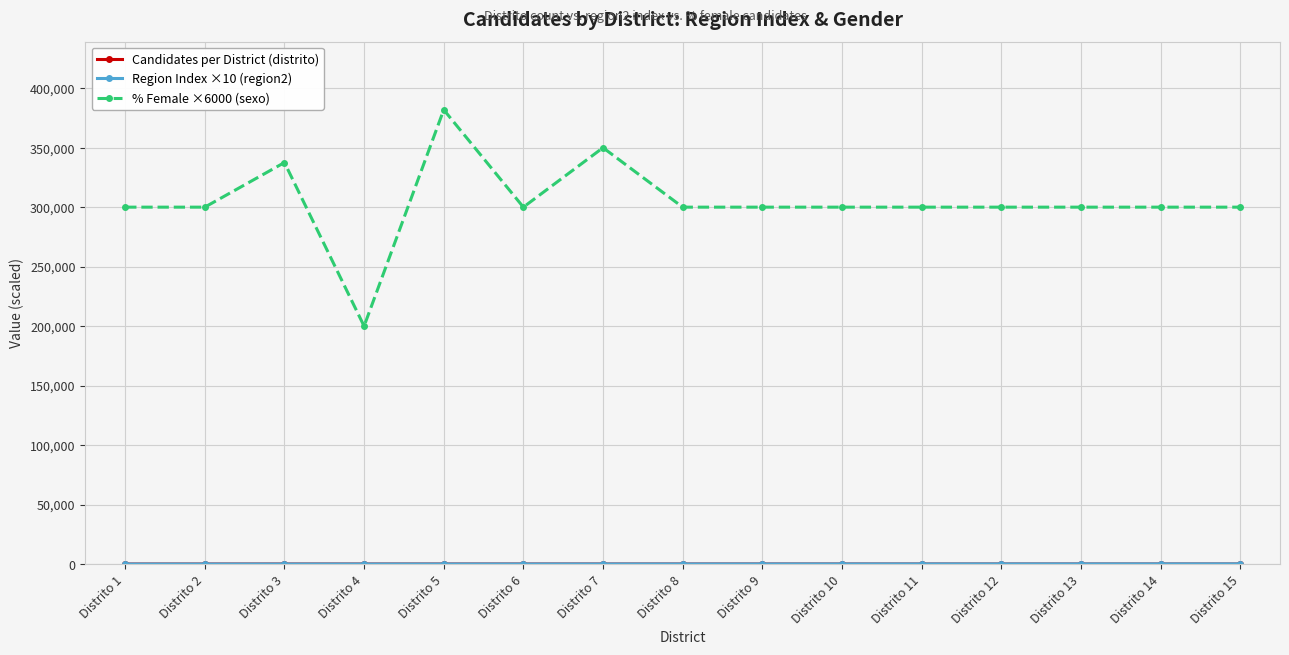

What is the value of the % Female ×6000 (sexo) point at the 10th from the left?

300000